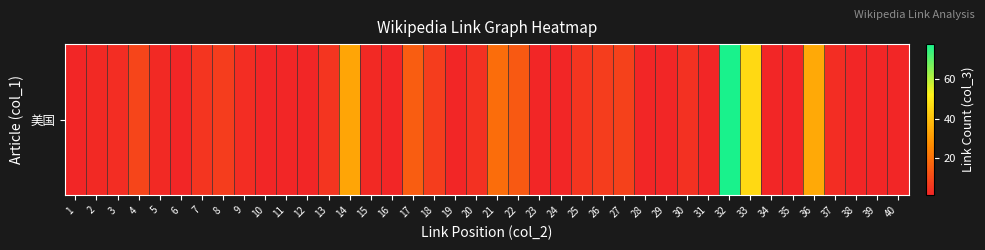

Rank the categories by value from lowest to highest.

1, 6, 10, 11, 12, 16, 19, 23, 24, 28, 29, 31, 34, 35, 38, 39, 40, 2, 5, 15, 3, 9, 37, 20, 30, 7, 13, 25, 8, 18, 26, 27, 4, 22, 17, 21, 14, 36, 33, 32